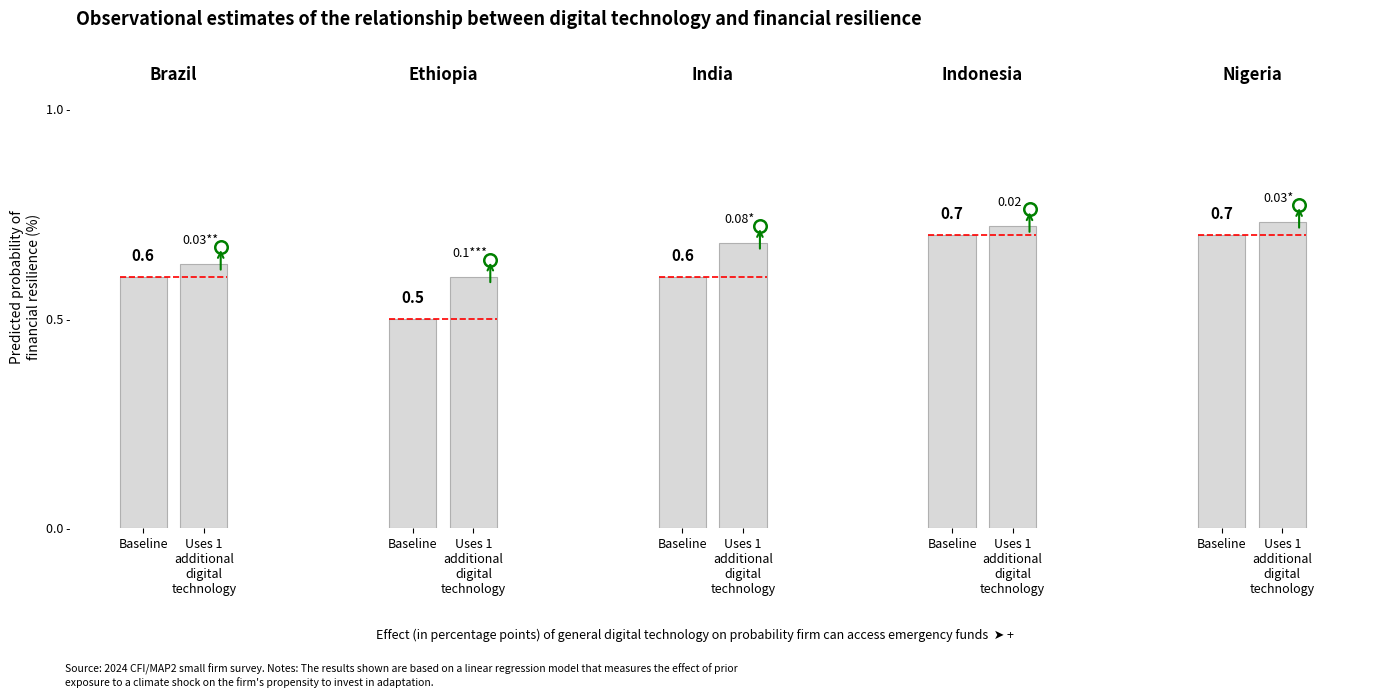

Reading right to left, extract all data points from this chart.

Baseline: 0.7	0.7	0.6	0.5	0.6
Uses 1 additional digital technology: 0.7	0.7	0.7	0.6	0.6